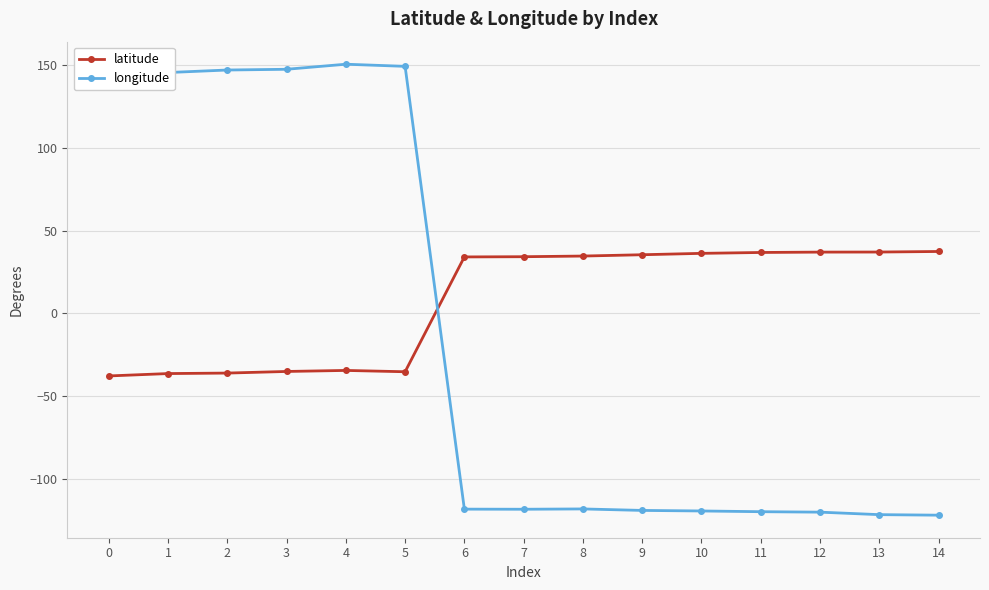

At 6, list the series in order from smallest to largest.

longitude, latitude